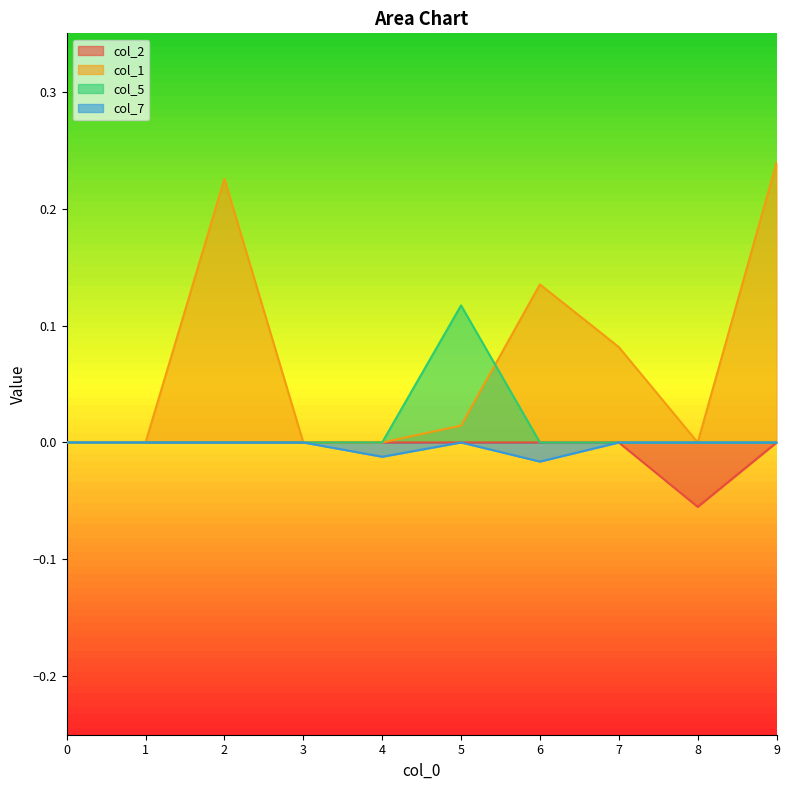

Which series changed the most between 5 and 8?

col_5